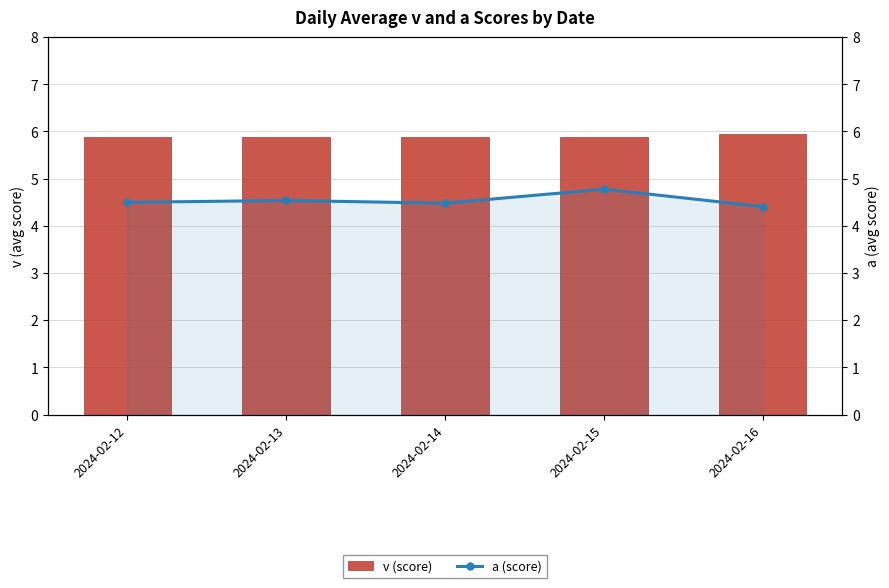

What is the sum of all v (score) values?

29.5